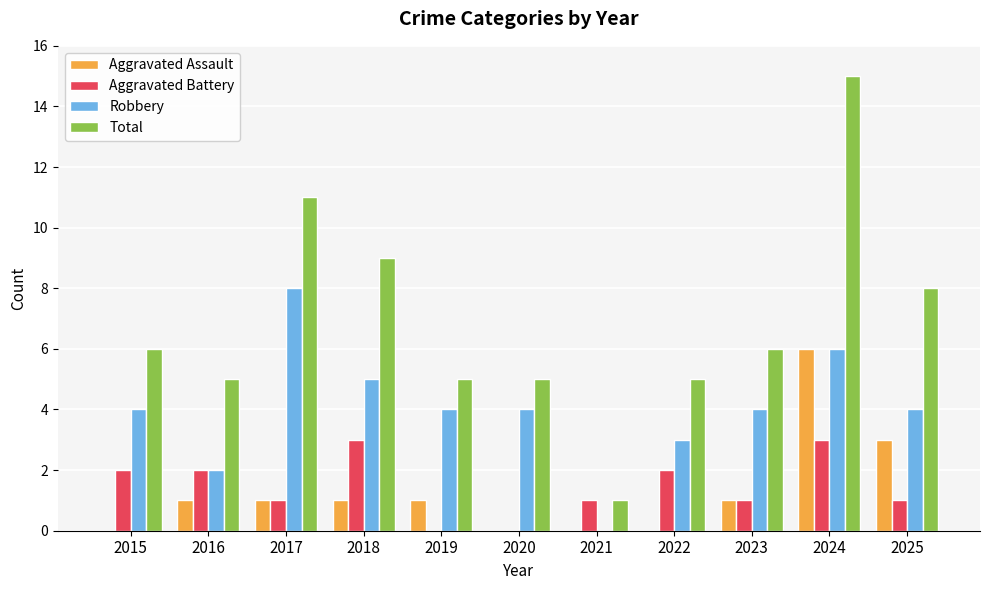

Count the number of data series in this chart.

4